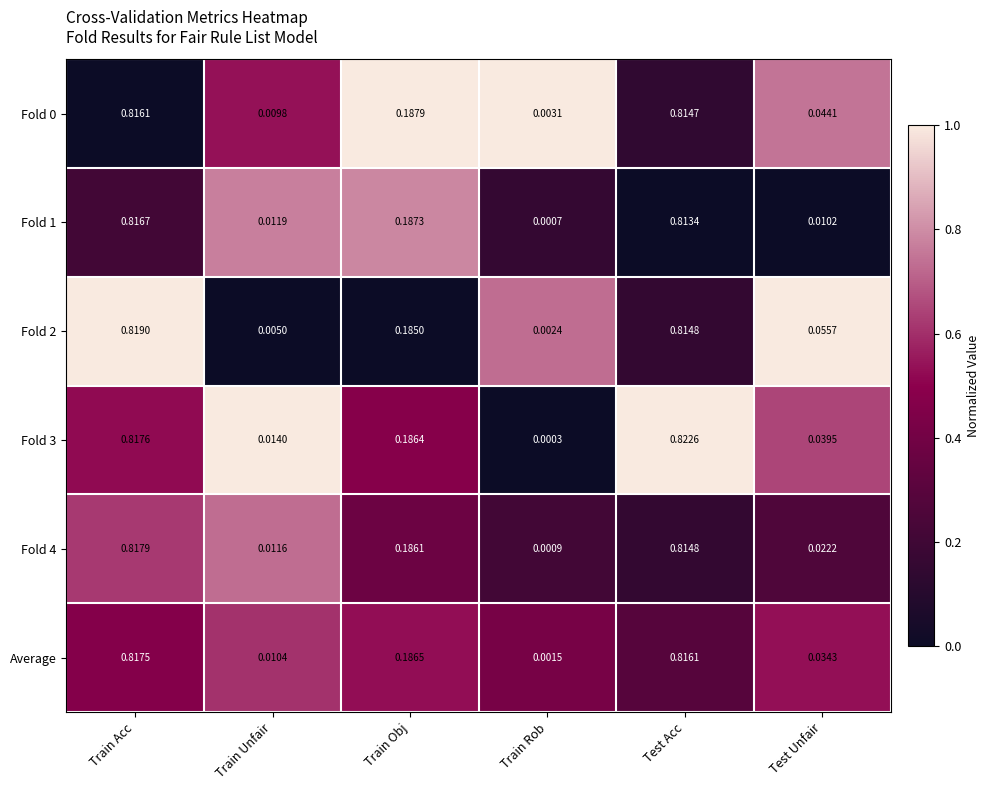

Which category has the highest value in the Fold 2 series?

Train Acc